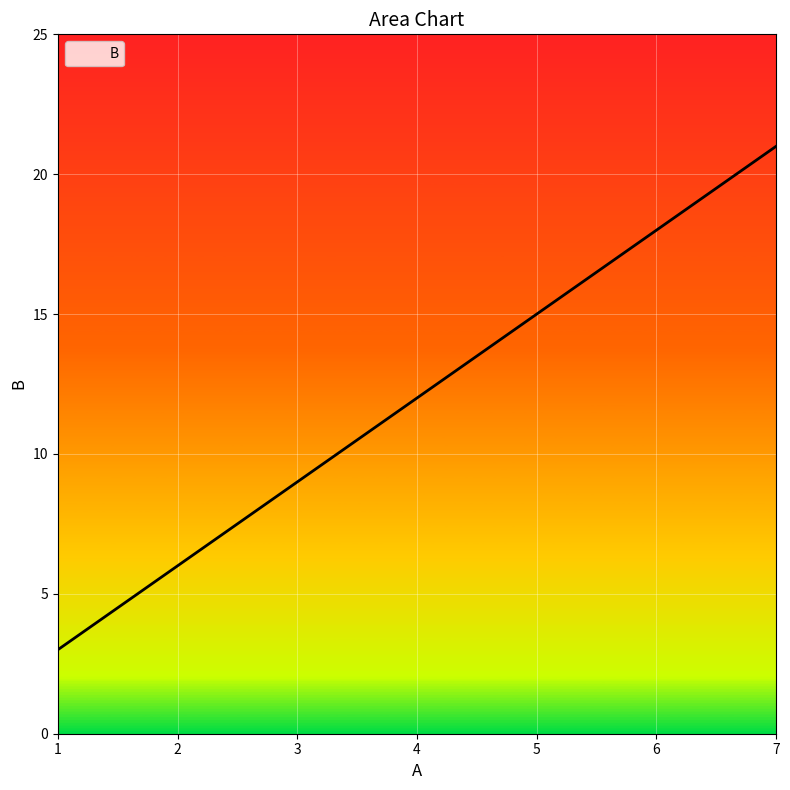

How many lines are shown in the chart?

1